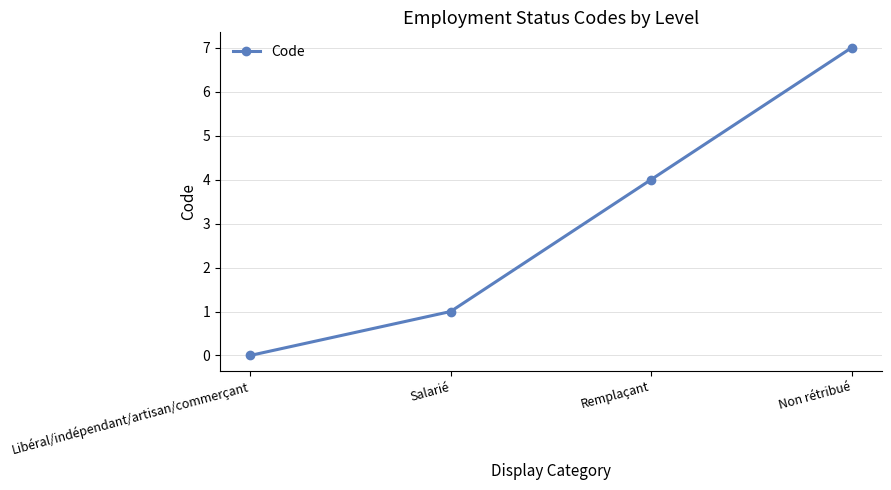

Reading left to right, transcribe all the data shown in this chart.

Libéral/indépendant/artisan/commerçant=0	Salarié=1	Remplaçant=4	Non rétribué=7